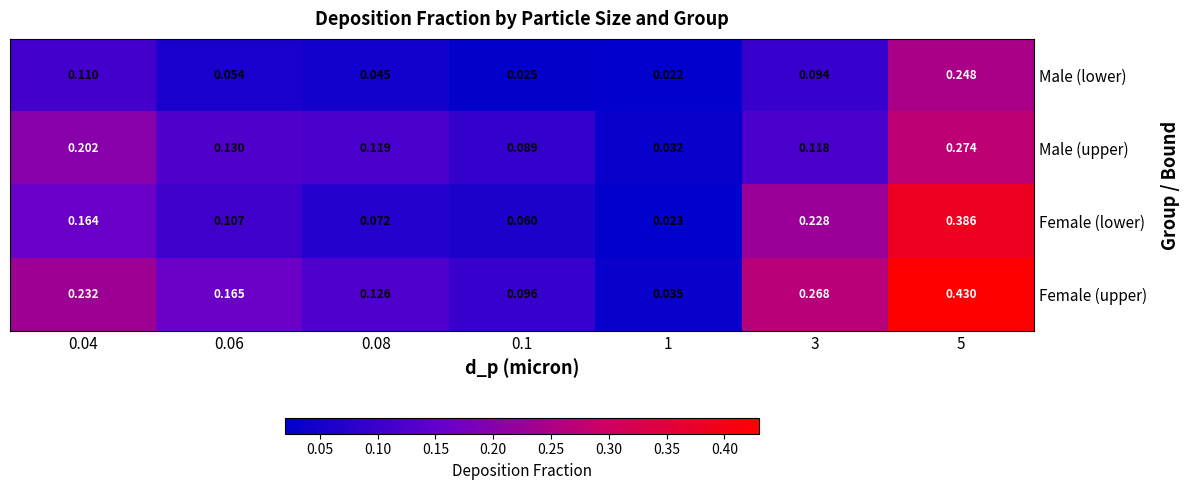

At how many categories does at least one series exceed 0?

7